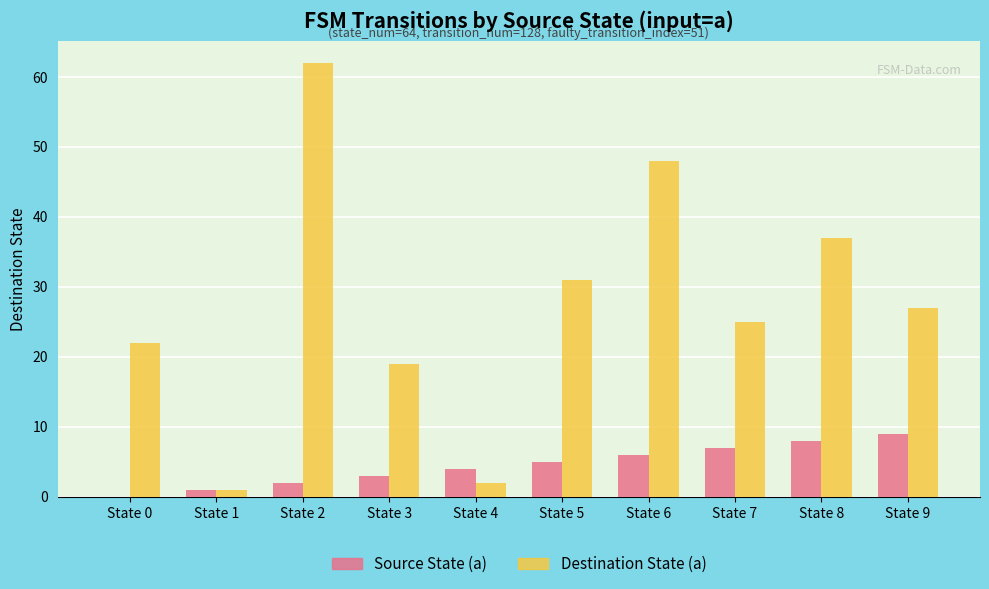

Which series changed the most between State 0 and State 9?

Source State (a)